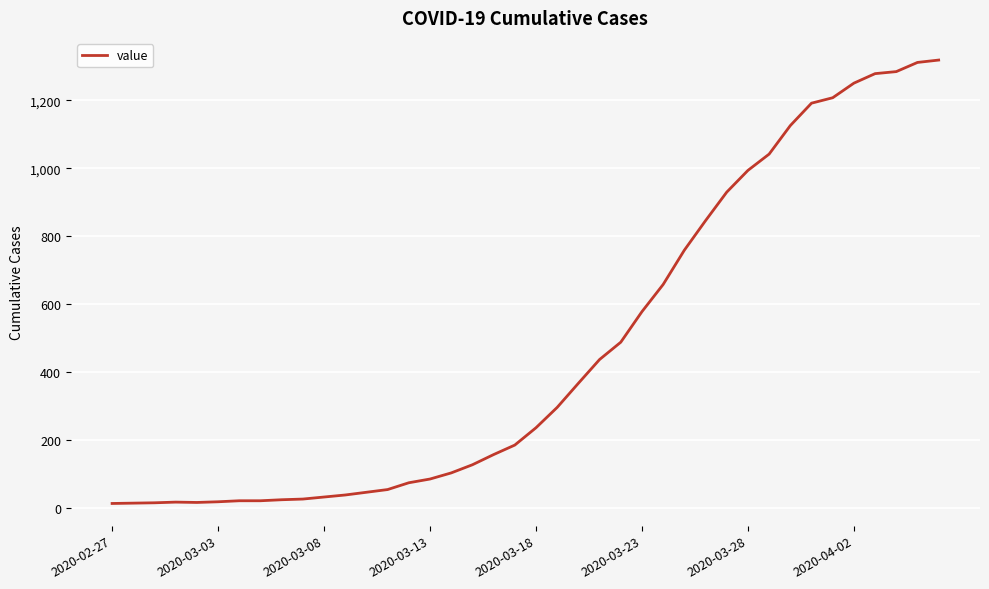

What is the difference between the maximum and minimum values?

1306